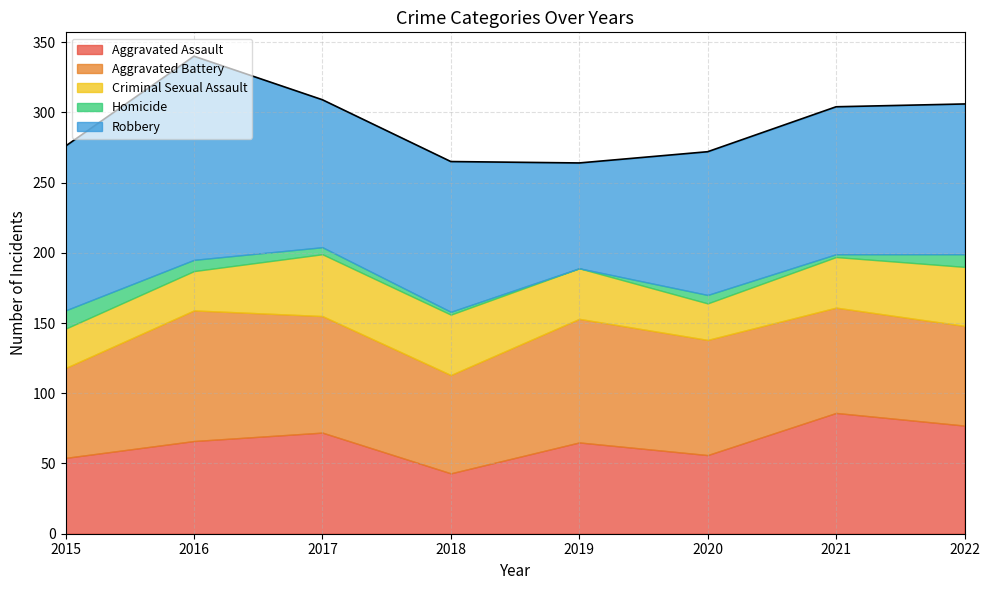

True or false: Robbery and Aggravated Assault cross at least once.

False